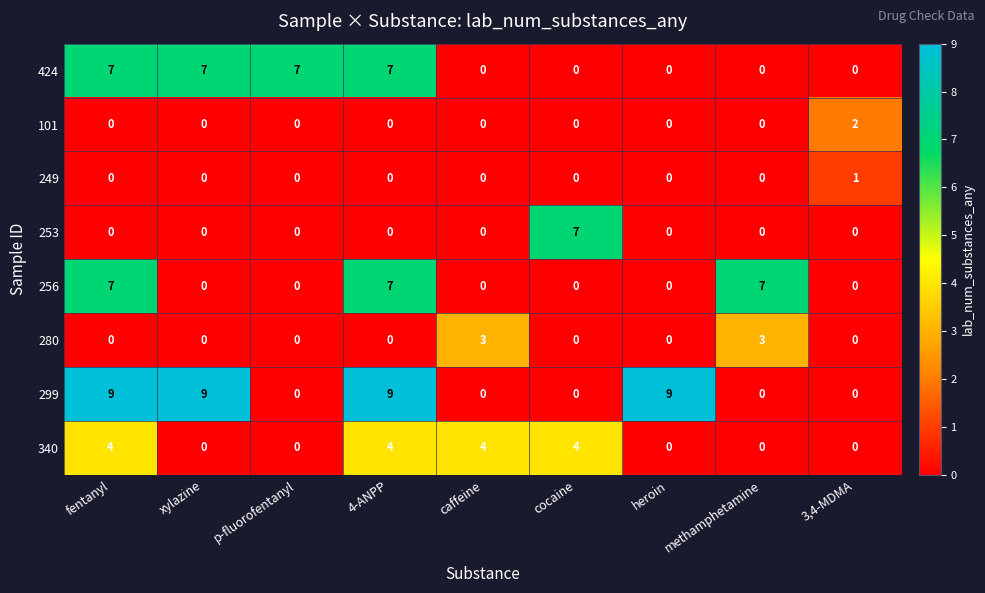

What is the total value across all series at fentanyl?

27